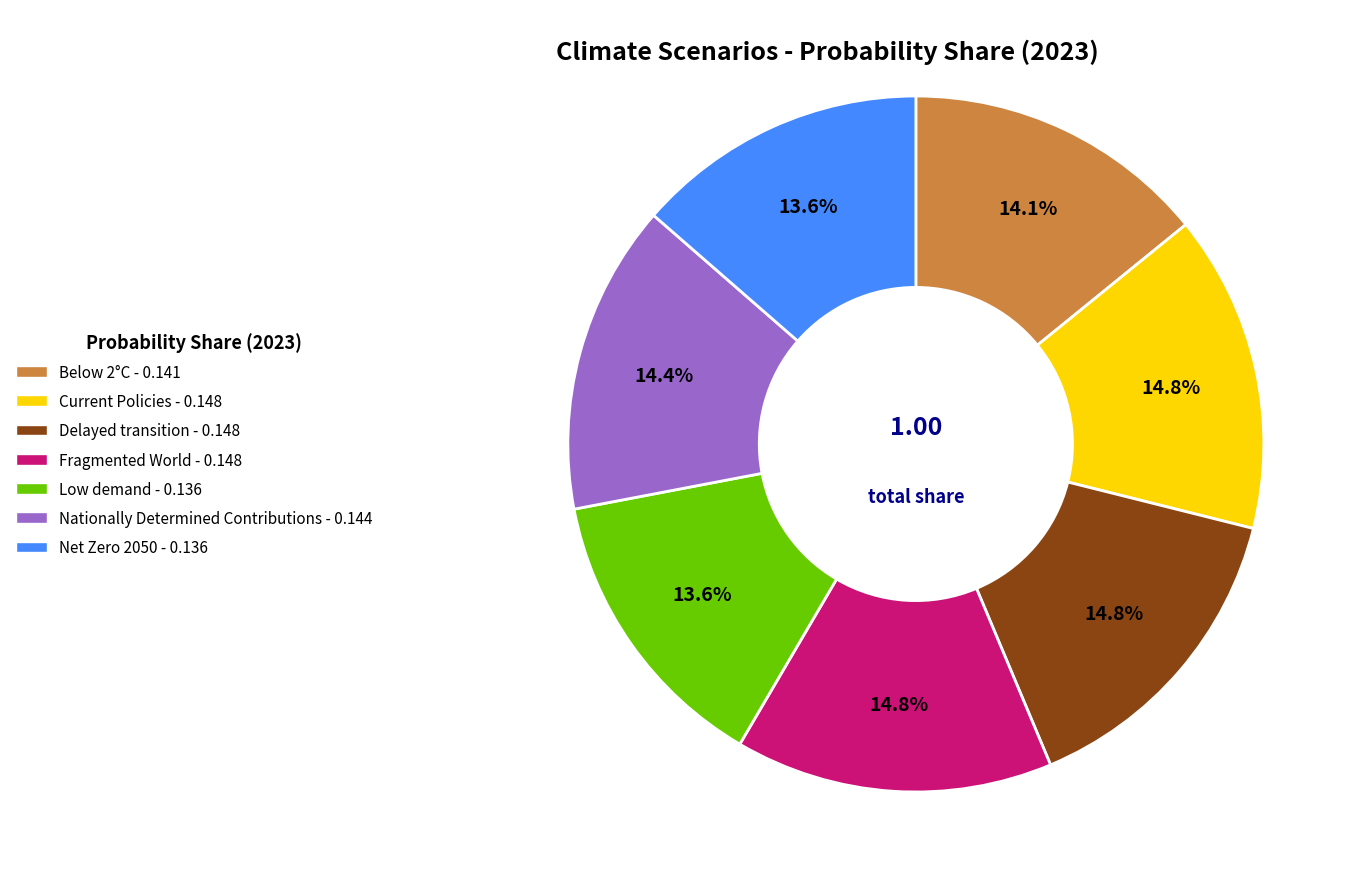

How many slices are in this pie chart?

7